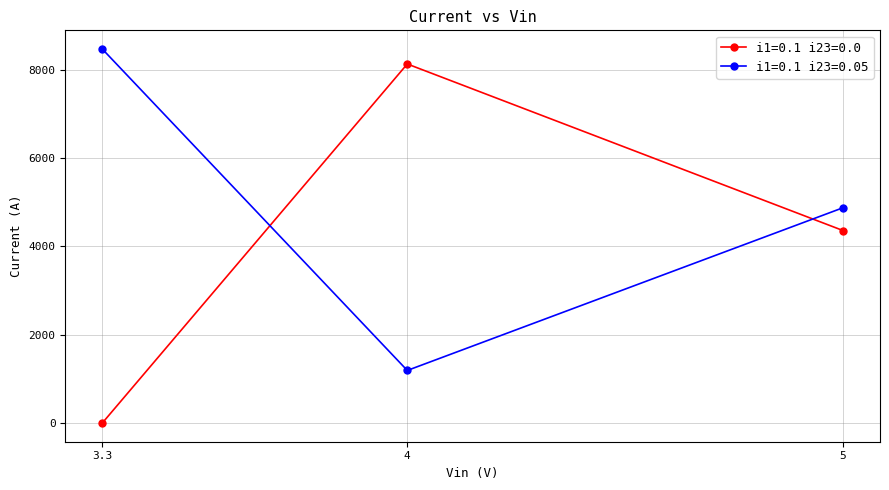

What is the value of the i1=0.1 i23=0.05 point at the 3rd from the left?

4873.9